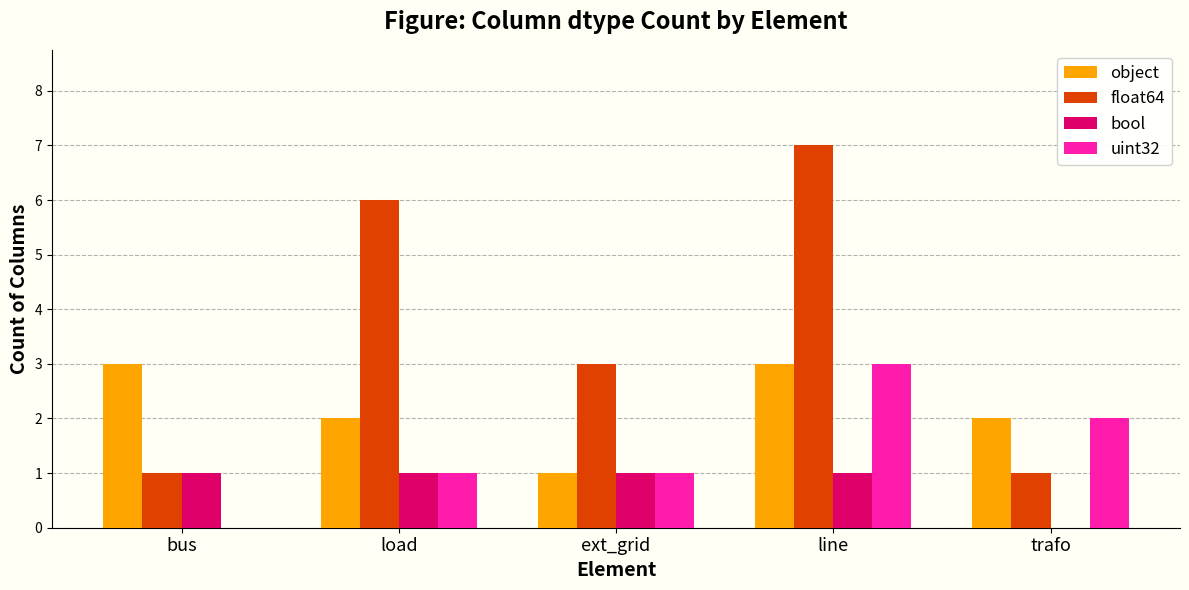

What are all the series names shown in the legend?

object, float64, bool, uint32